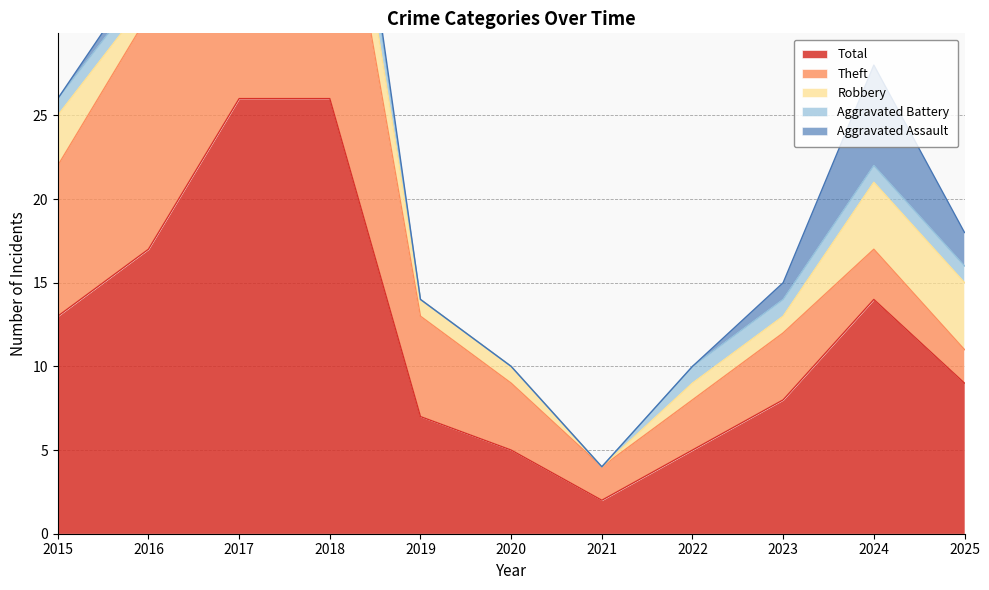

Is it true that Total equals 18 at 2015?

False